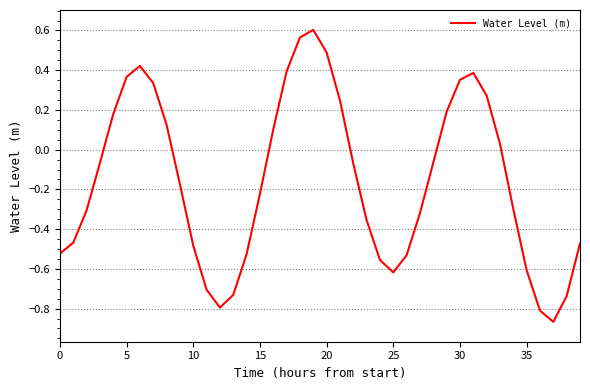

Which category has the lowest value across all series?

37